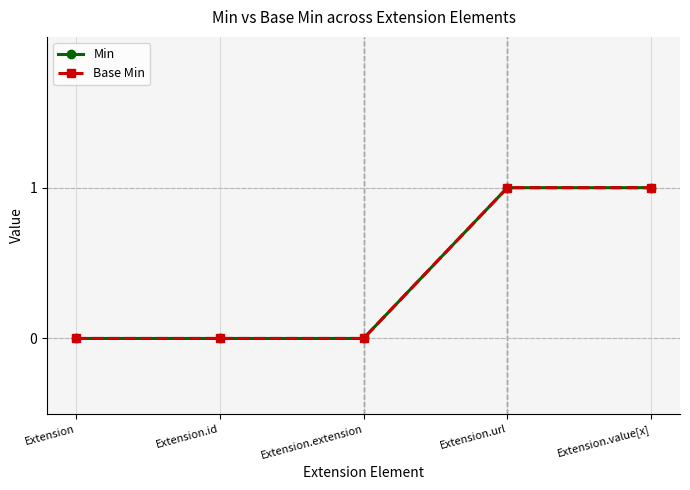

What is the approximate value of Min at Extension.url?

1